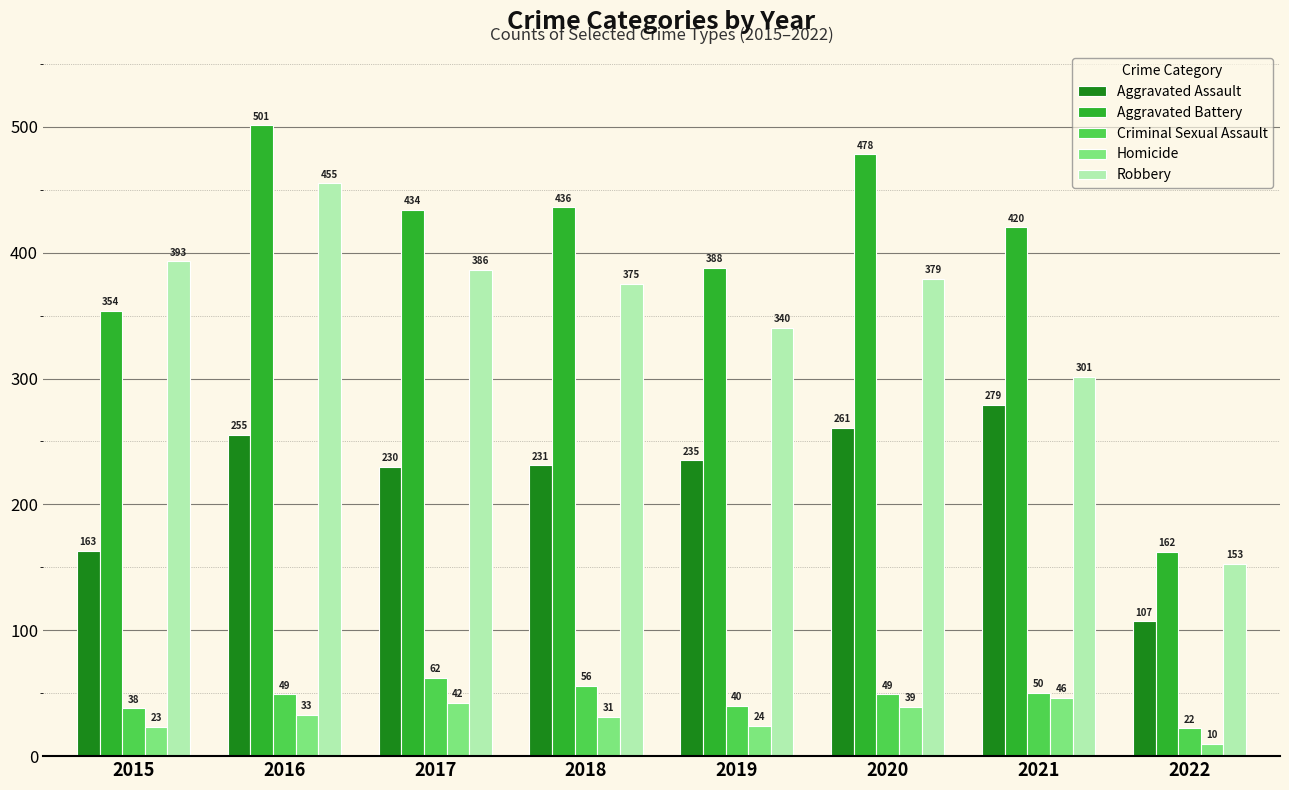

What are all the series names shown in the legend?

Aggravated Assault, Aggravated Battery, Criminal Sexual Assault, Homicide, Robbery